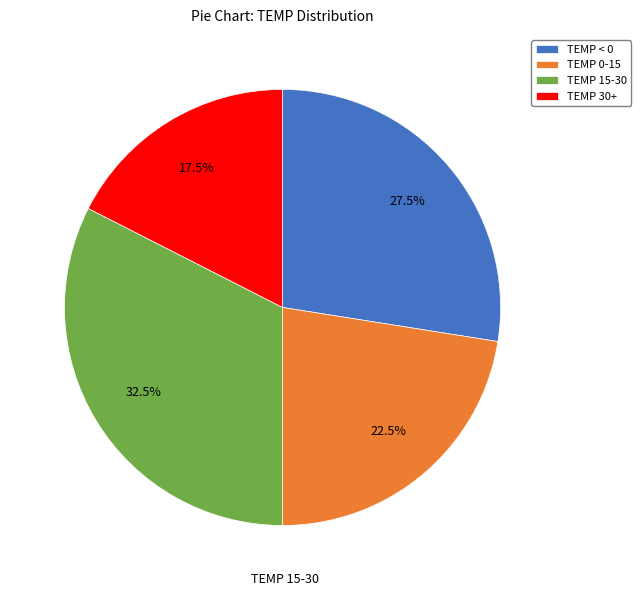

Is it true that TEMP 0-15 is 34% of the pie?

False